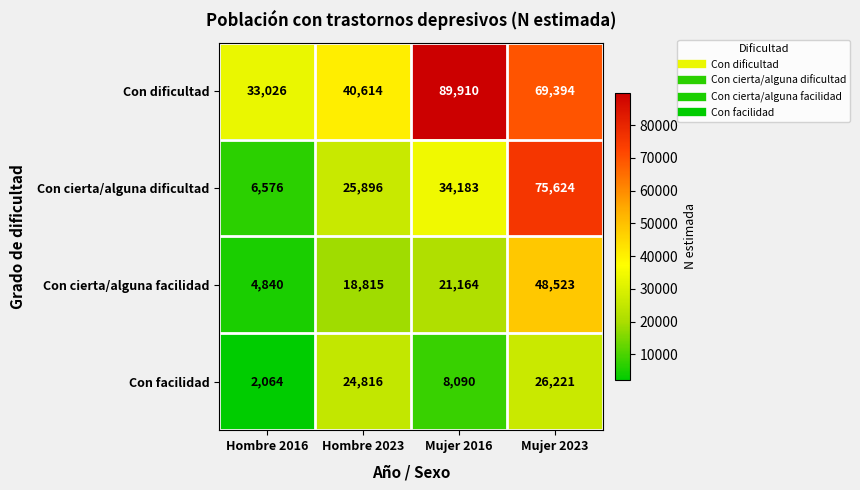

Reading left to right, list all the values displayed in this chart.

Con dificultad: 33026	40614	89910	69394
Con cierta/alguna dificultad: 6576	25896	34183	75624
Con cierta/alguna facilidad: 4840	18815	21164	48523
Con facilidad: 2064	24816	8090	26221